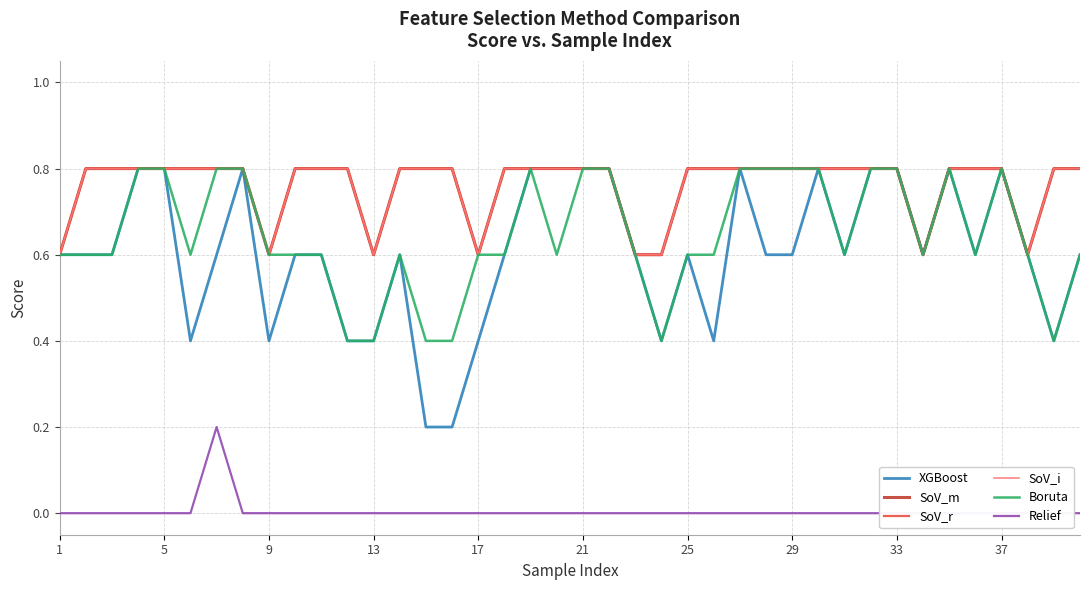

How many interior local valleys does the SoV_m series have?

5